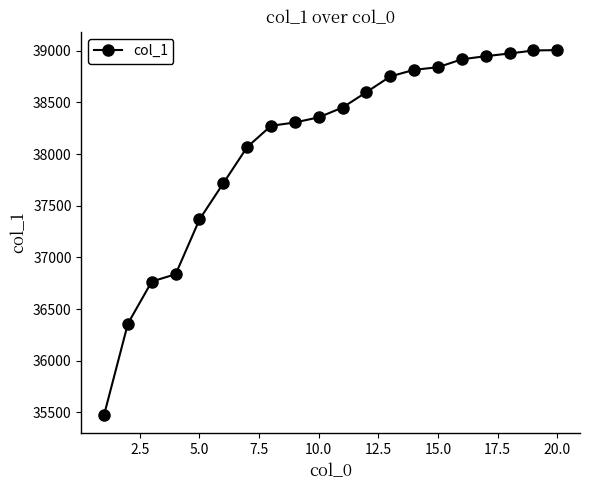

What is the value of the 4th point from the left?

36837